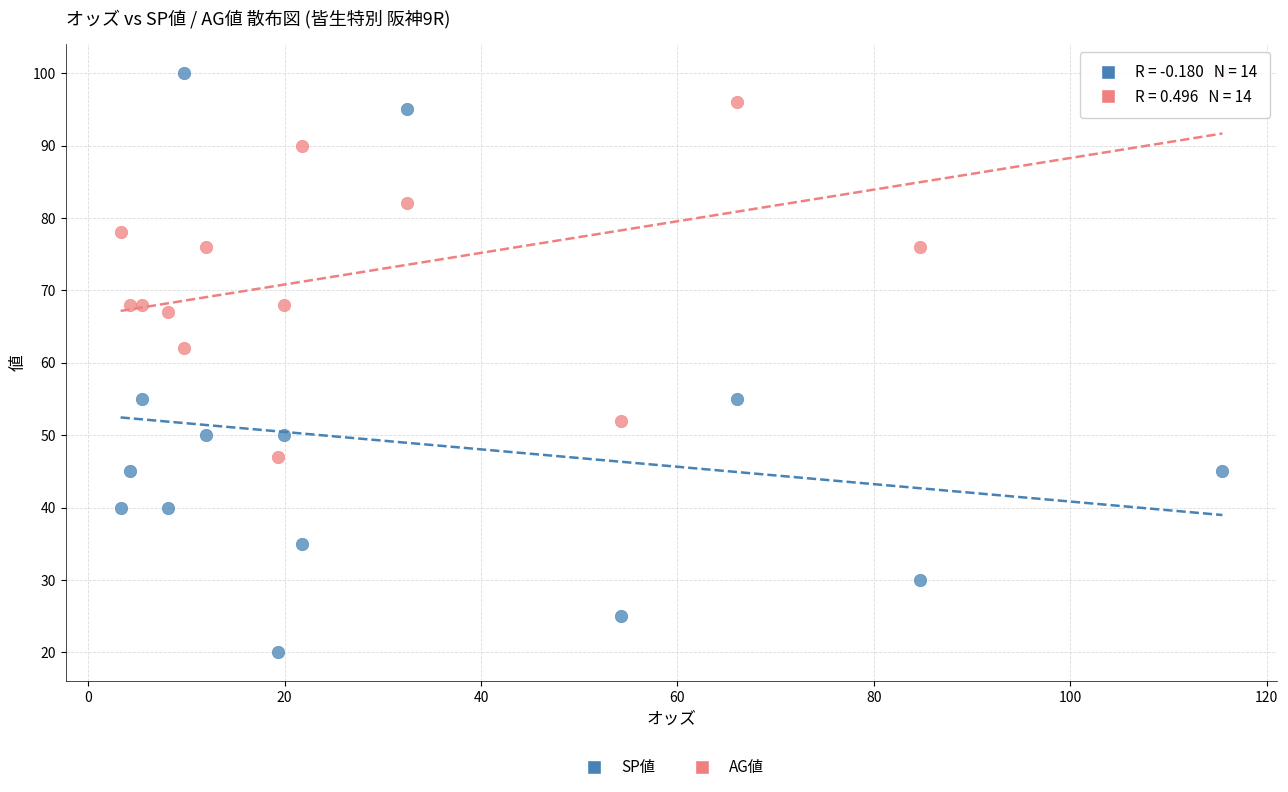

Which series has the largest Y range (max minus min)?

SP値